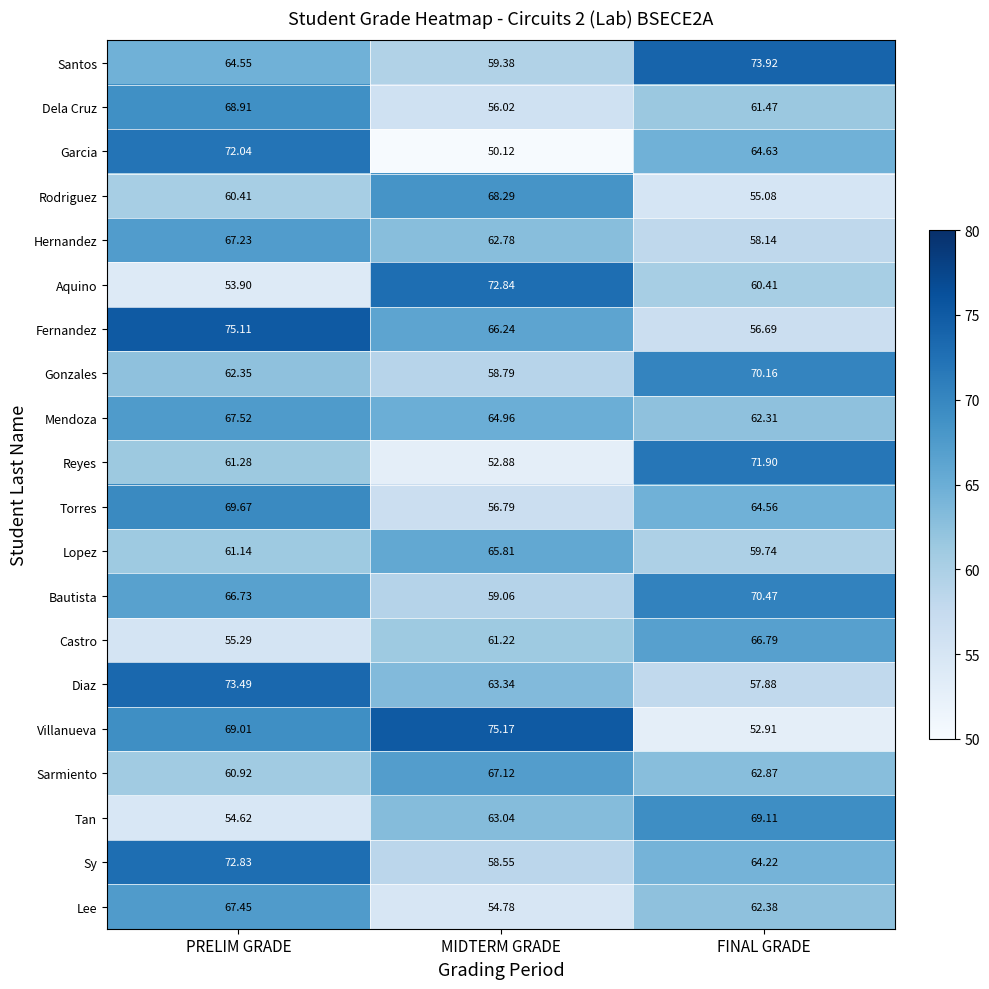

Which category has the lowest value across all series?

MIDTERM GRADE